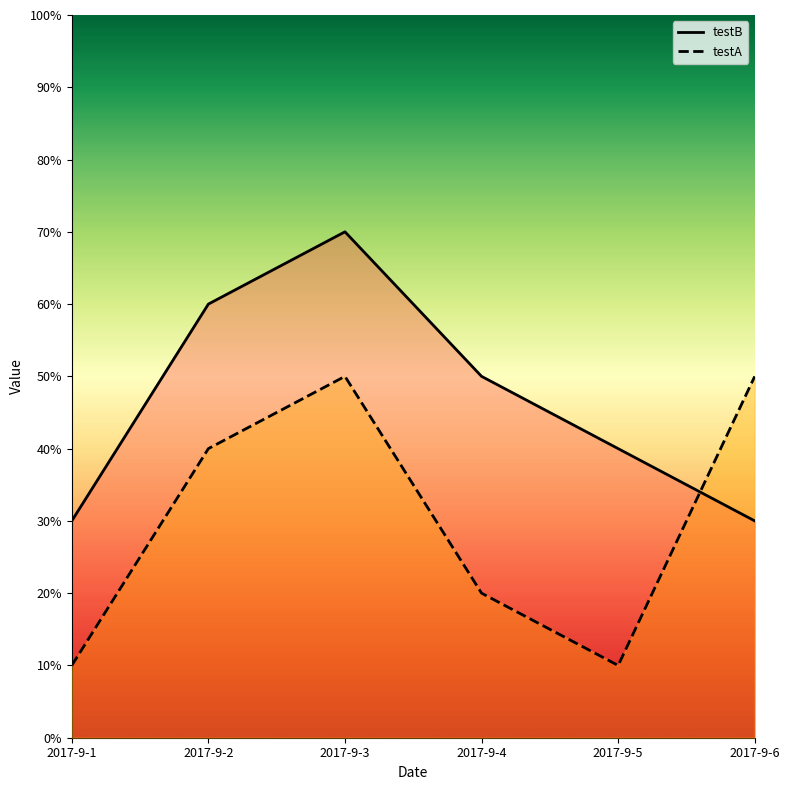

What is the sum of all testA values?

180